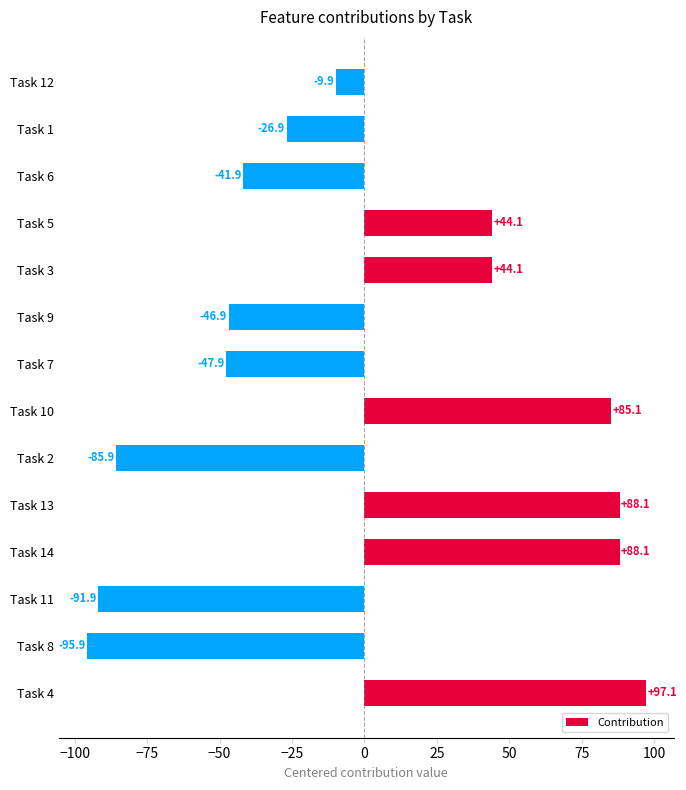

Reading top to bottom, what are all the values shown in this chart?

-9.9	-26.9	-41.9	44.1	44.1	-46.9	-47.9	85.1	-85.9	88.1	88.1	-91.9	-95.9	97.1